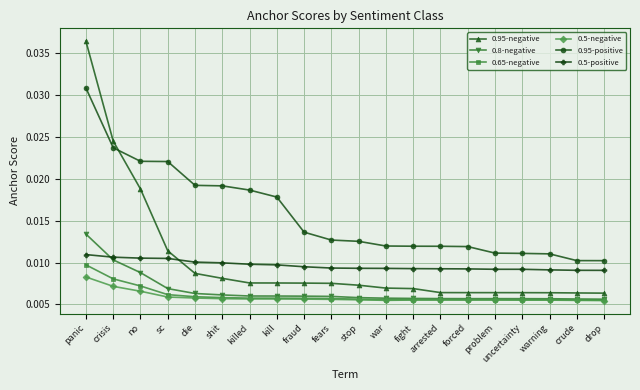

Is this an area chart (filled region under the line)?

No